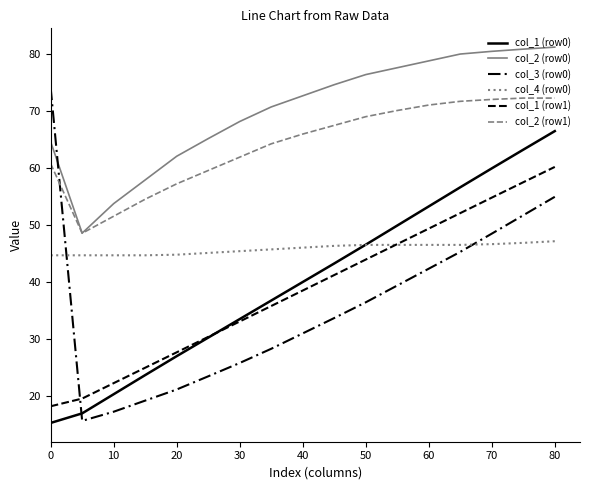

How many lines are shown in the chart?

6